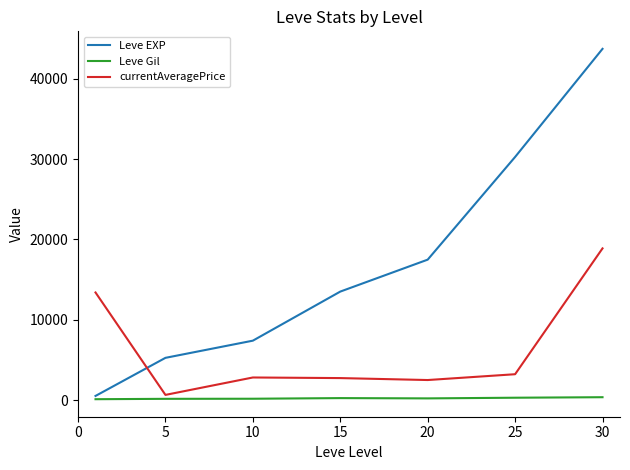

How many values in the currentAveragePrice series exceed 2816?

4